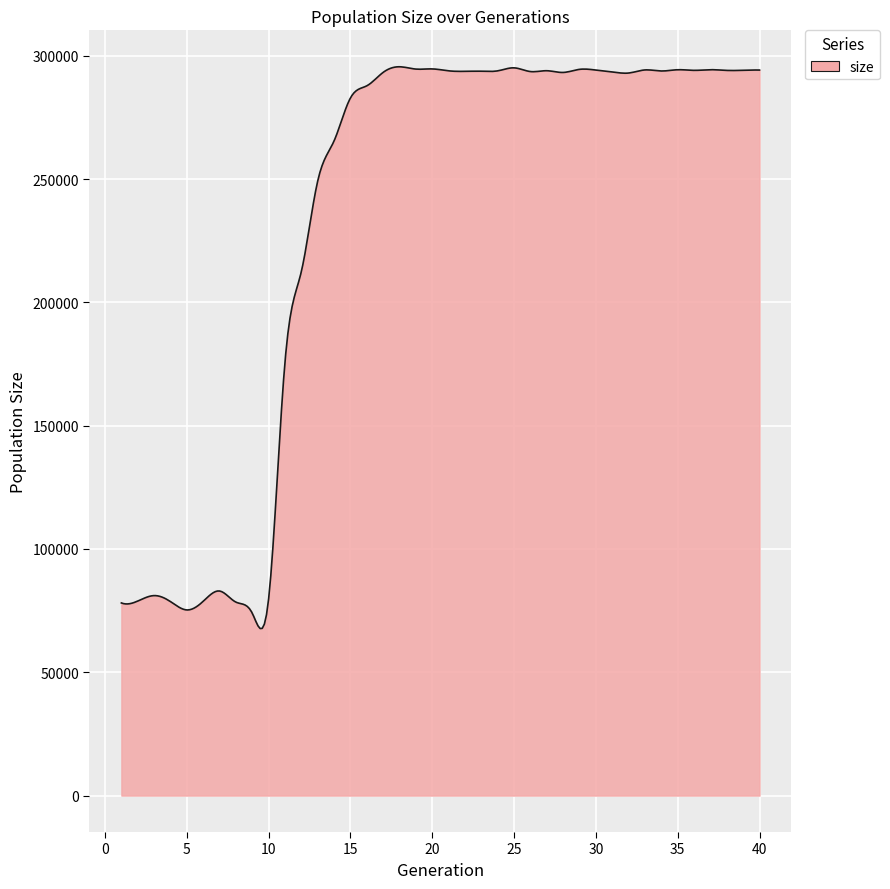

What is the greatest value displayed?

295507.3